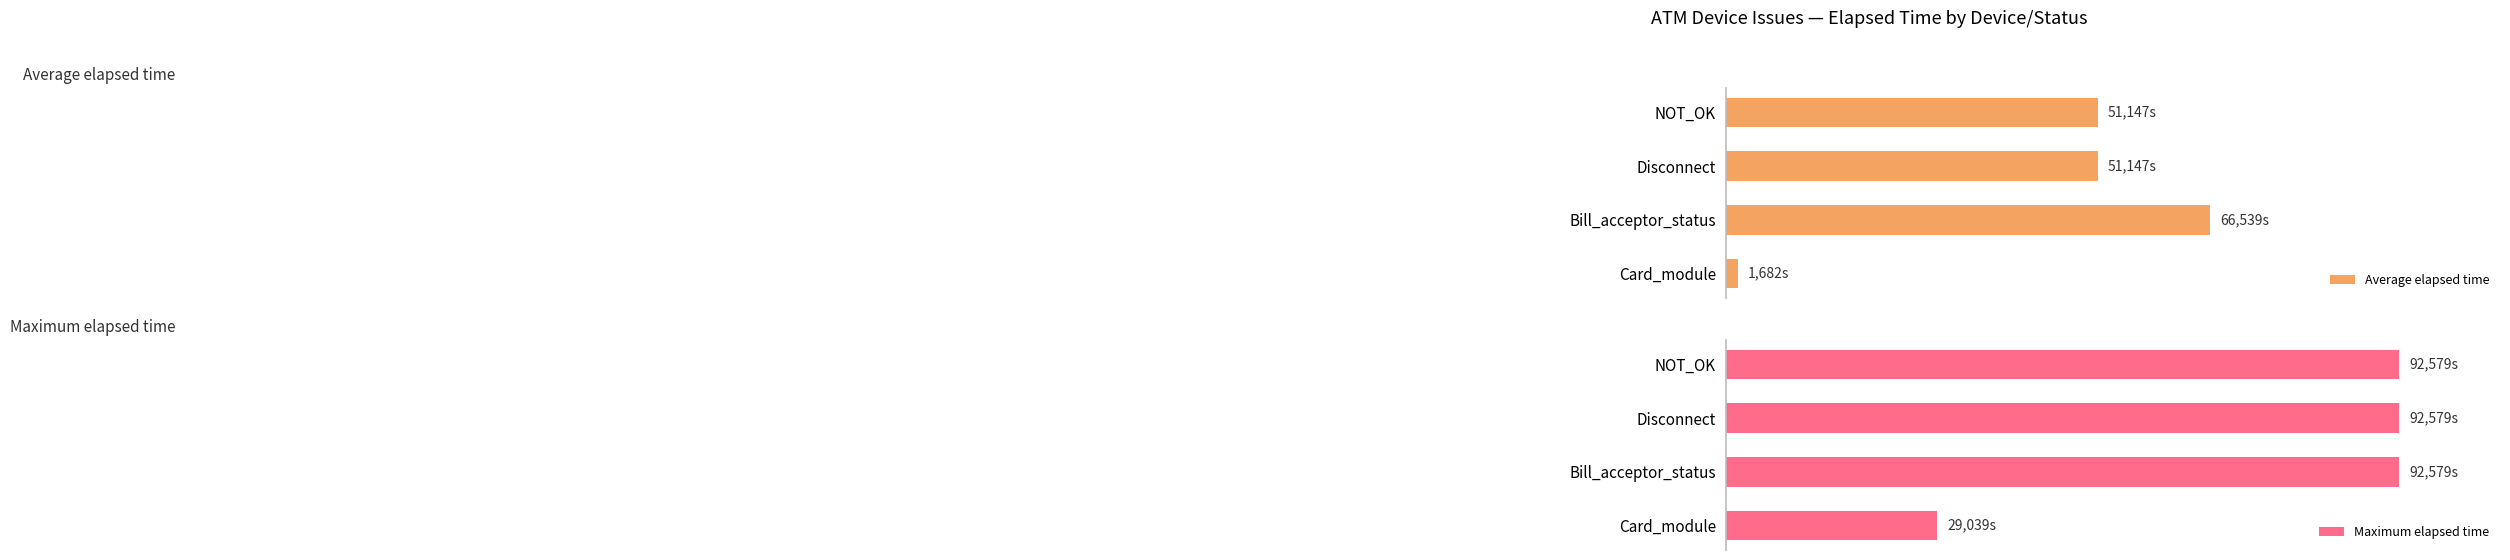

Does the chart contain stacked bars?

No